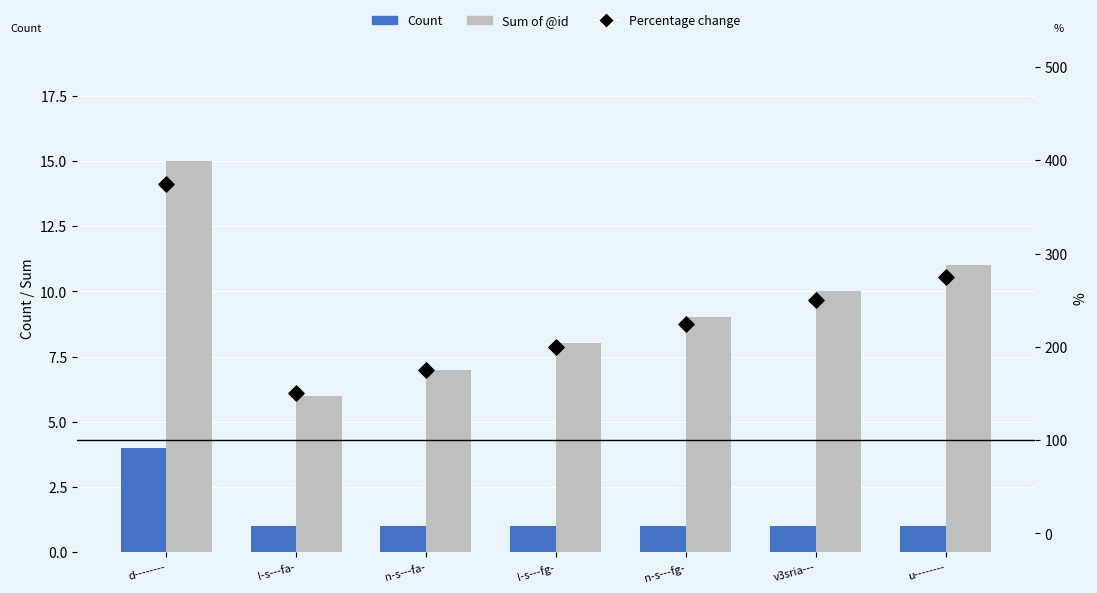

At how many categories does at least one series exceed 302?

1